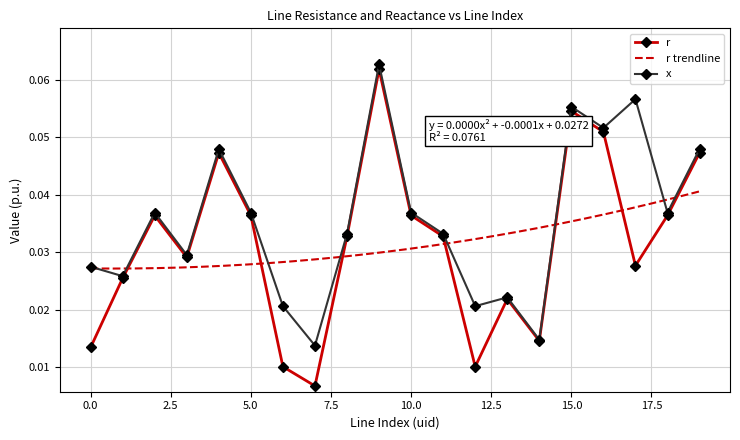

Is the value of x at 17 greater than the value of r at 14?

Yes